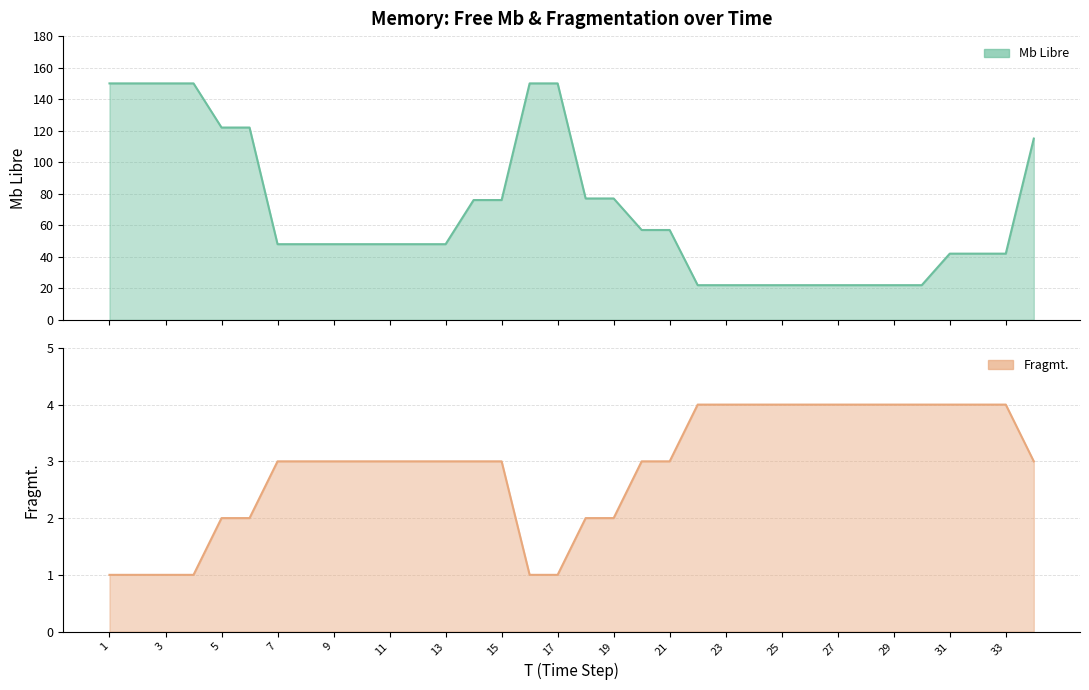

What is the difference between the highest and lowest values at 4?

149